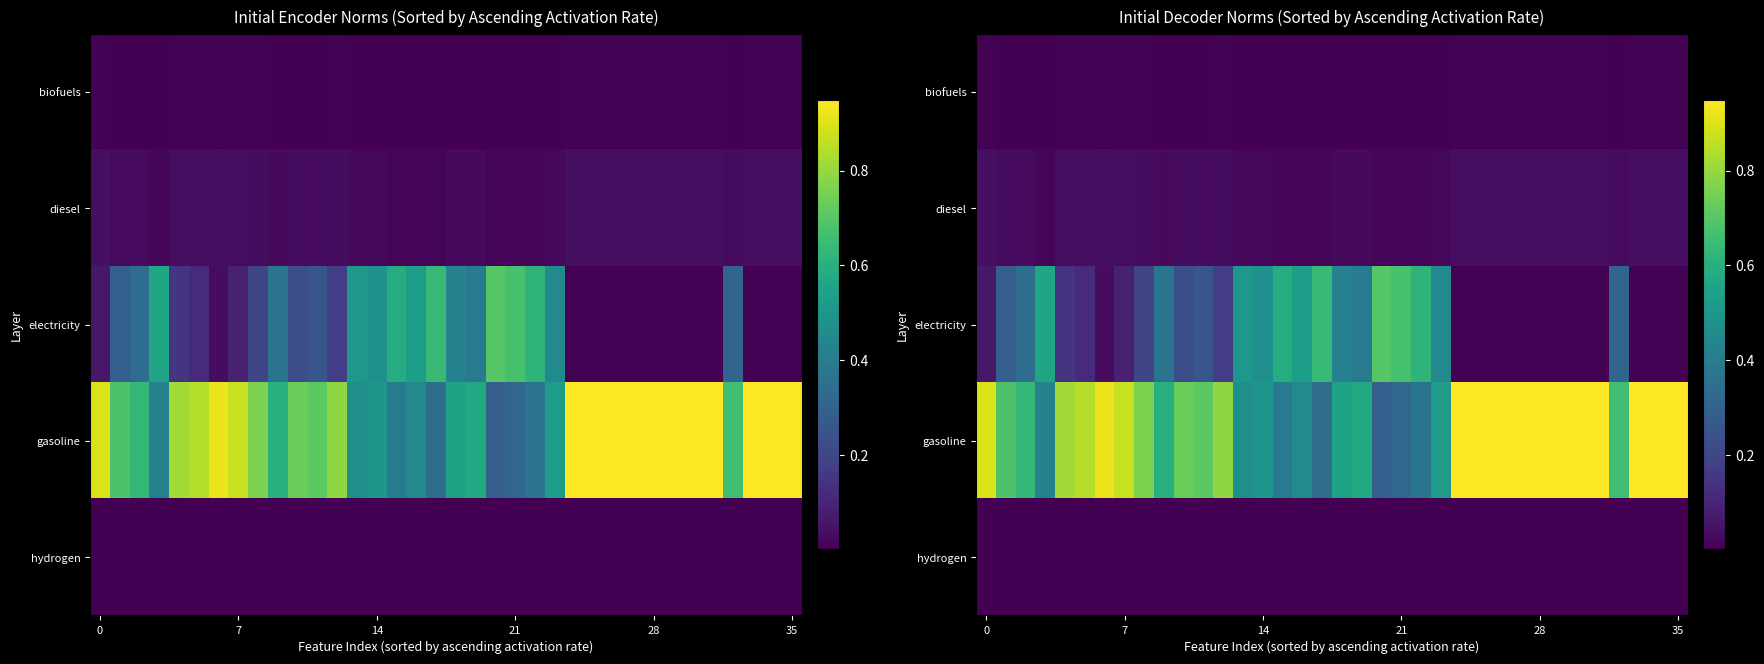

What is the spread (max minus min) of values at 20?

0.7